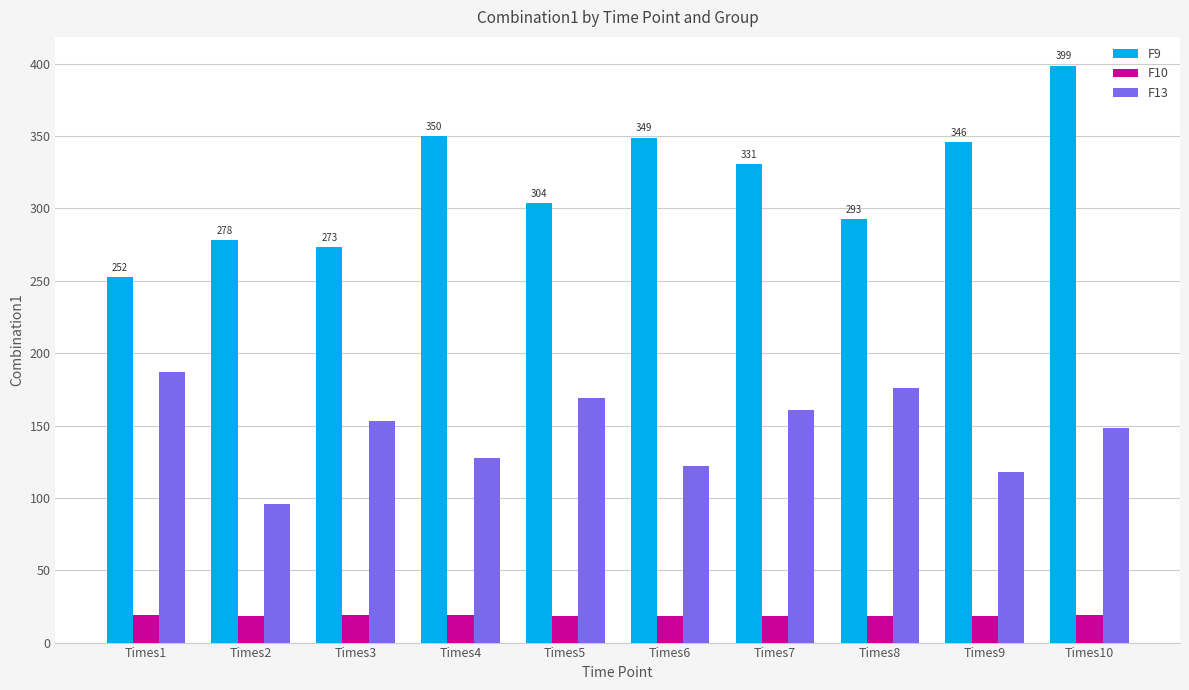

Between Times2 and Times7, which series saw the biggest shift?

F13